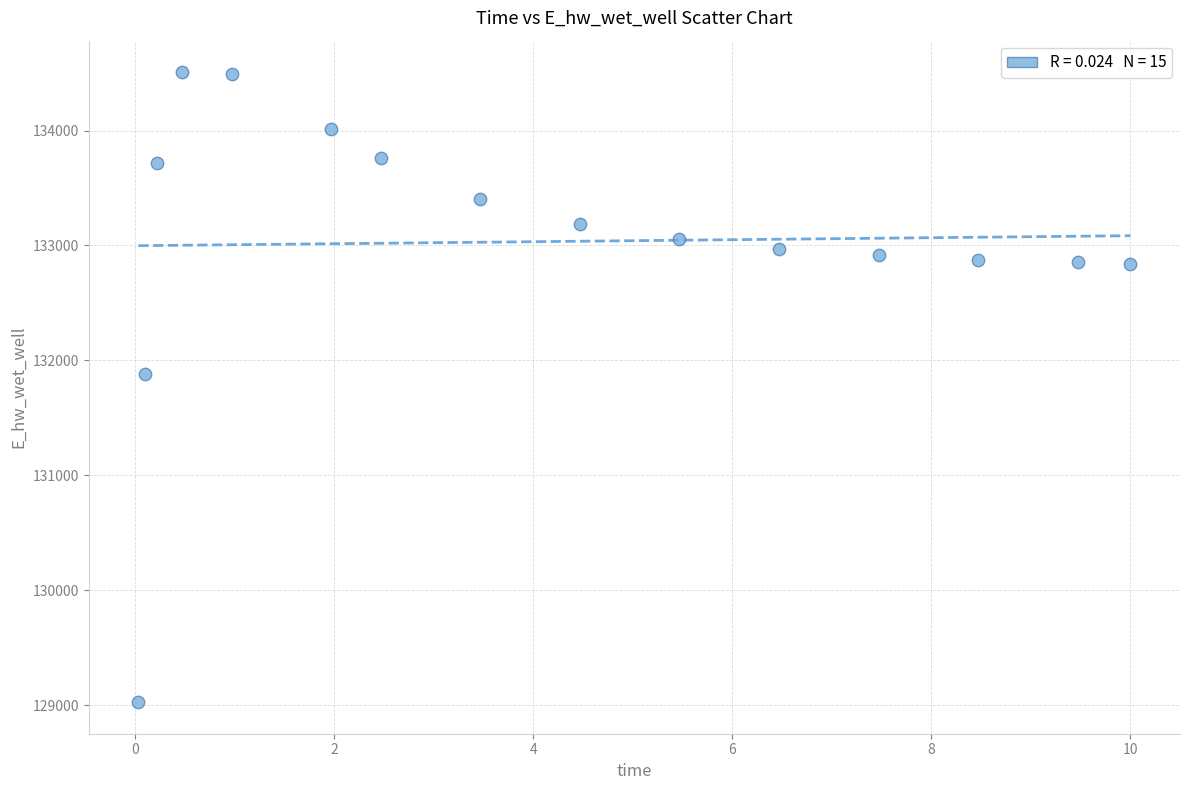

What is the range of X values (max minus min)?

10.0